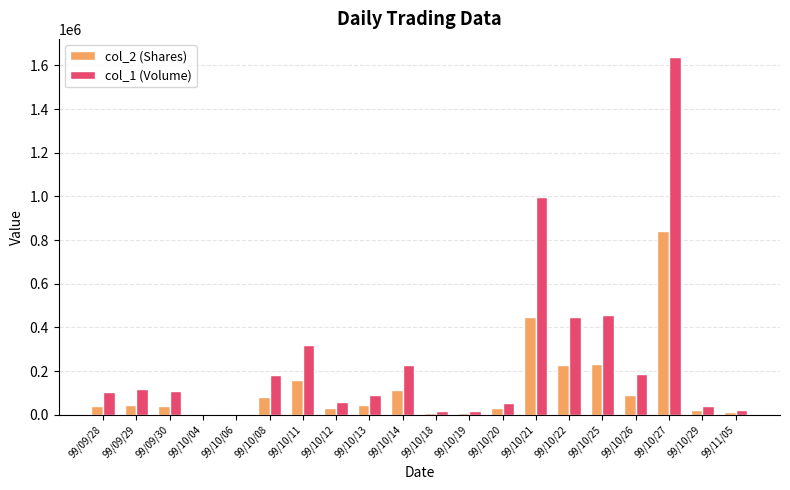

At which label does col_1 (Volume) reach its peak?

99/10/27